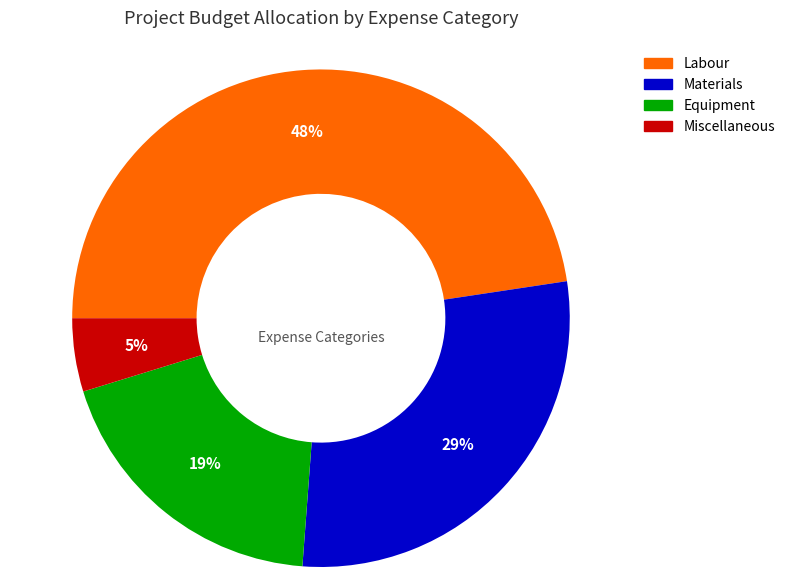

To the nearest percent, what percentage of the pie is Materials?

29%